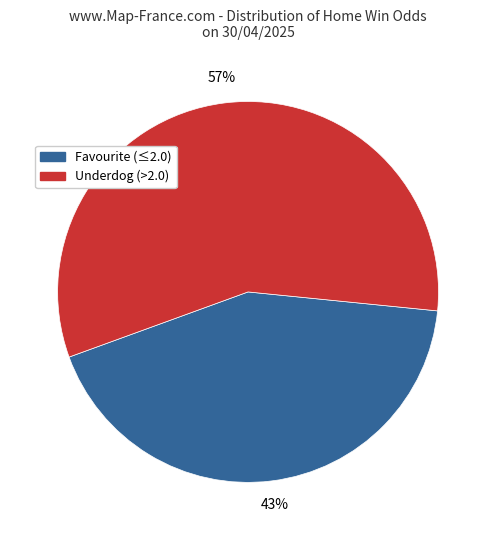

To the nearest percent, what is the average slice percentage?

50%